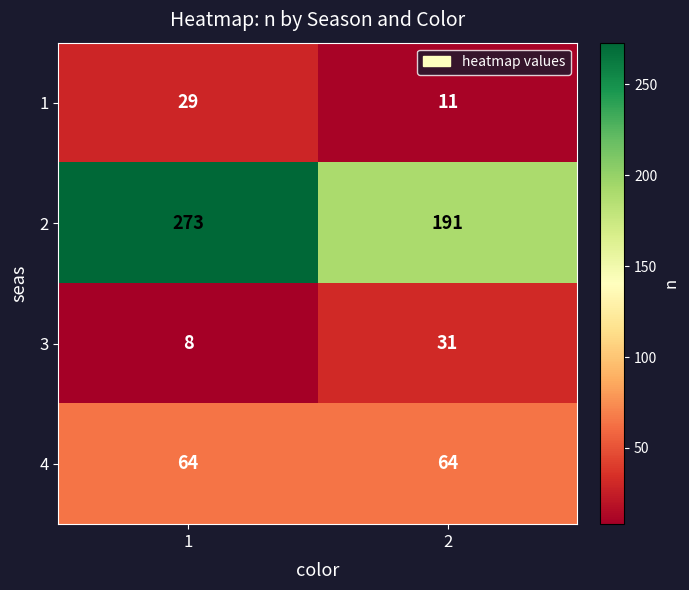

What is the total value across all series at 2?

297